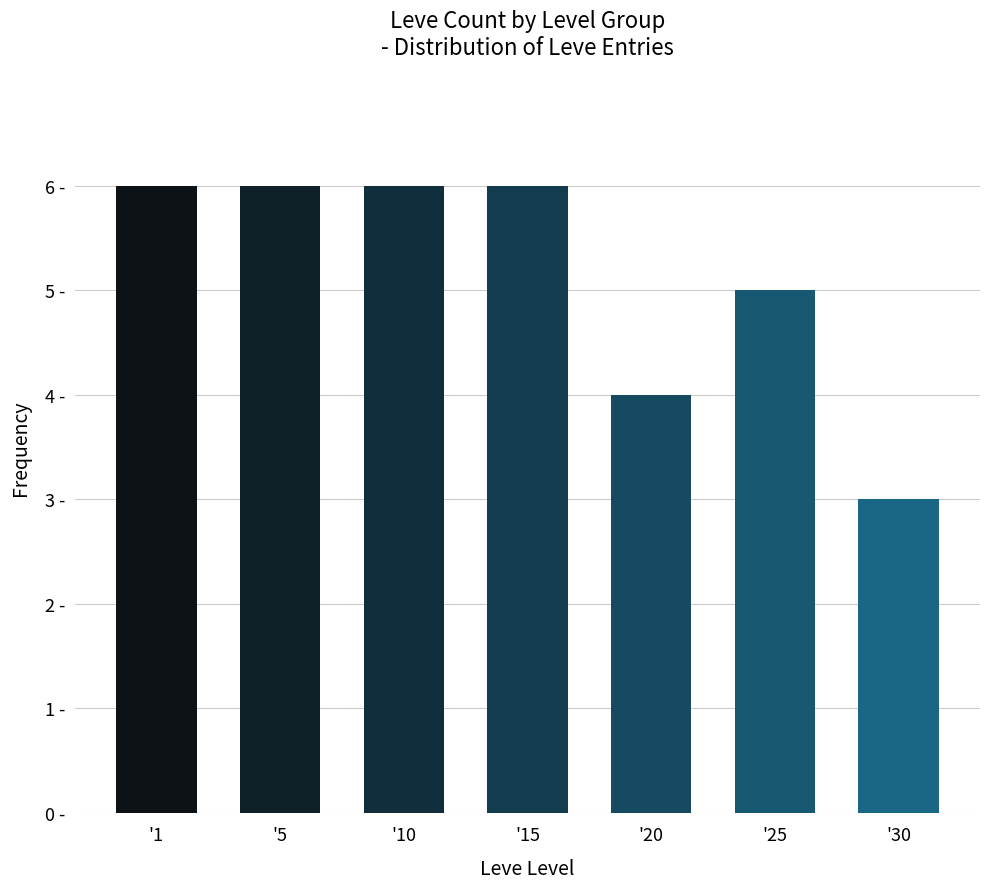

What is the difference between the values at '30 and '5?

3